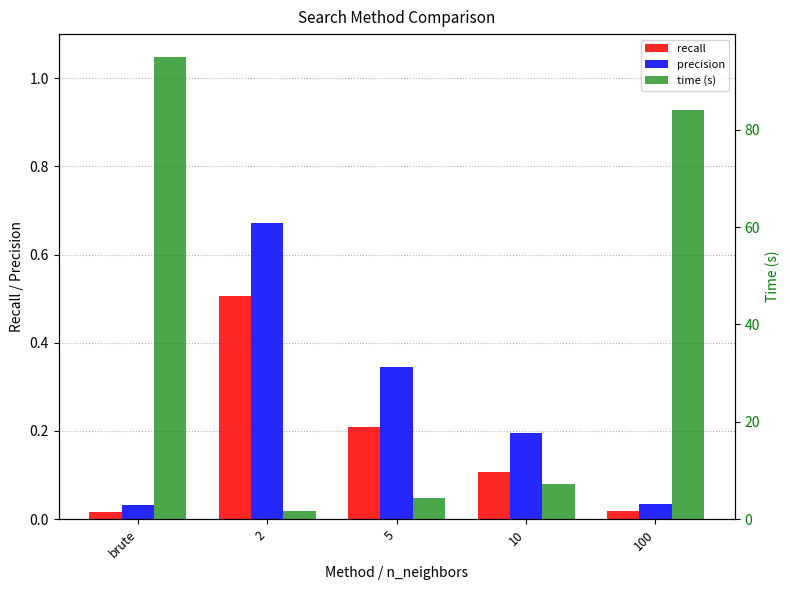

What is the difference between the precision values at brute and 5?

0.3